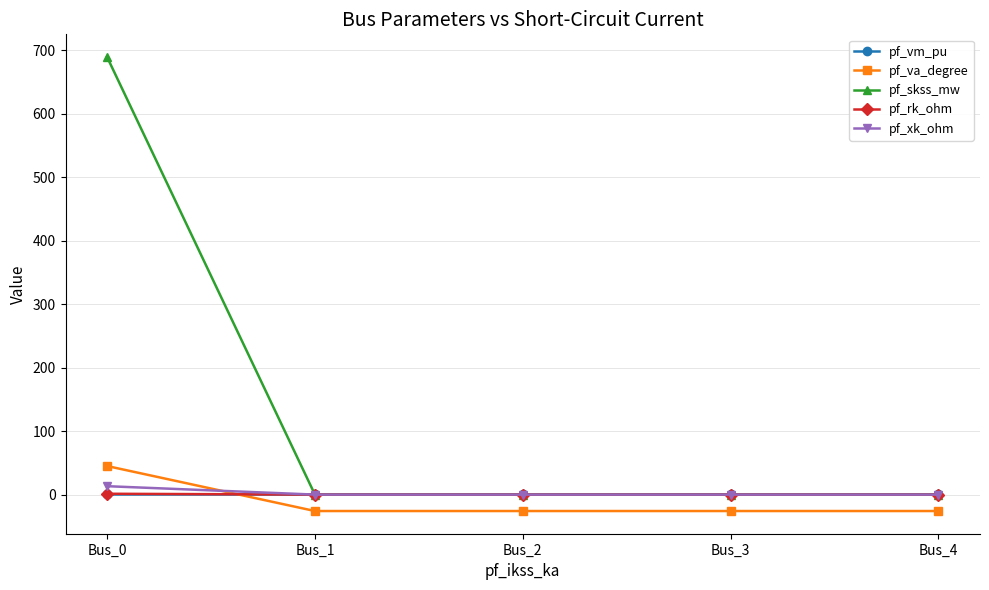

What is the sum of all pf_skss_mw values?

689.3